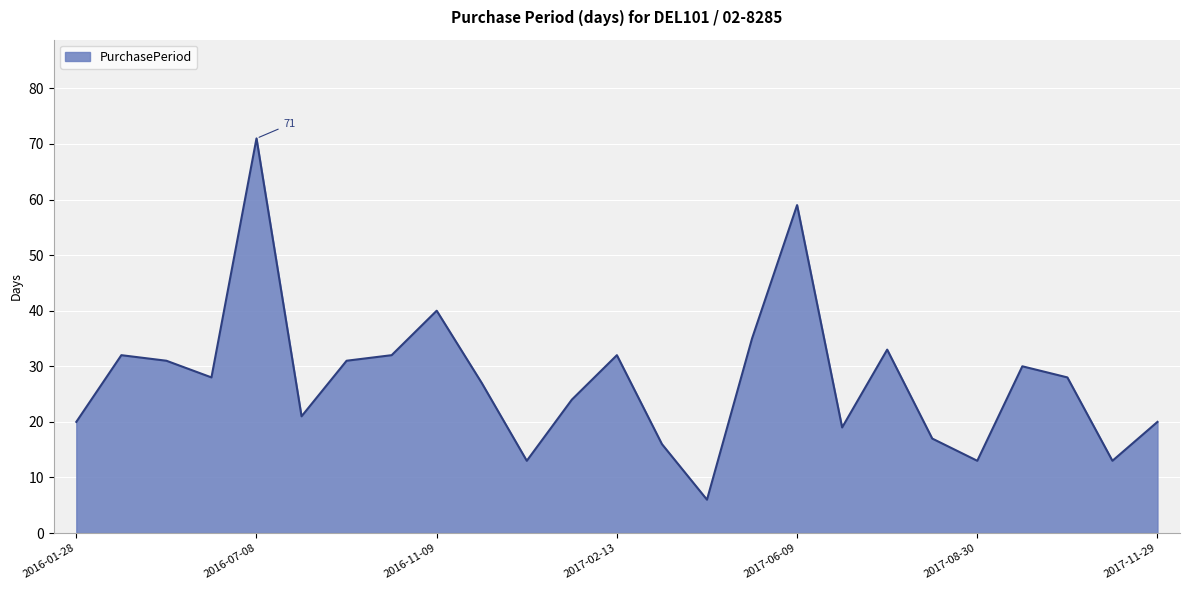

What is the maximum value shown in the chart?

71